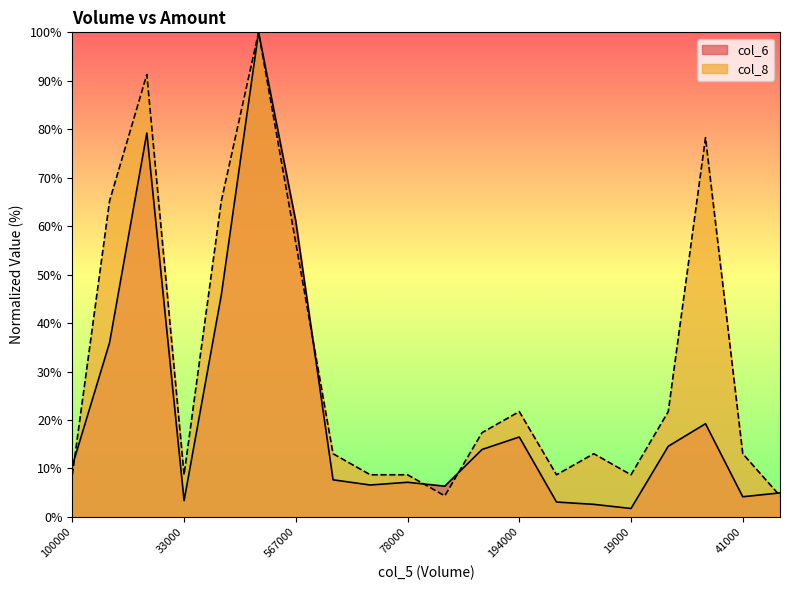

What is the sum of all col_6 values?

444.4